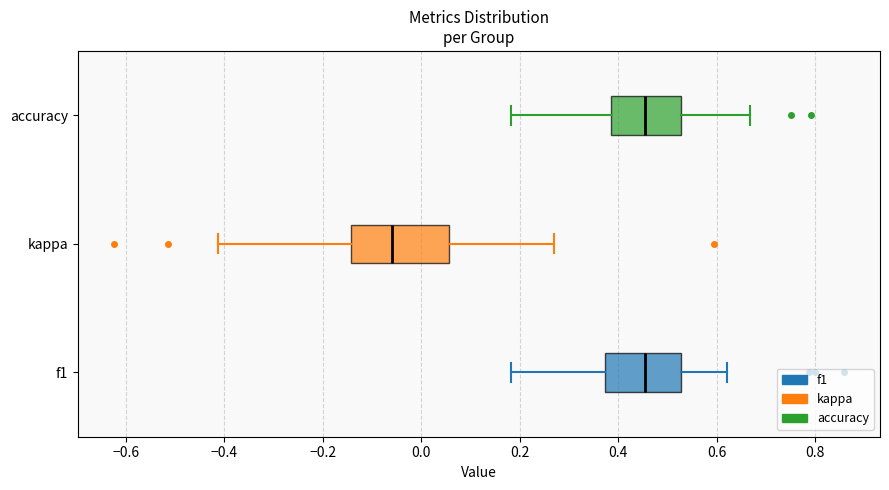

Where is the left edge of the box for accuracy on the x-axis? The values are not printed on the chart, so give them approximately, as read against the axis.

0.38